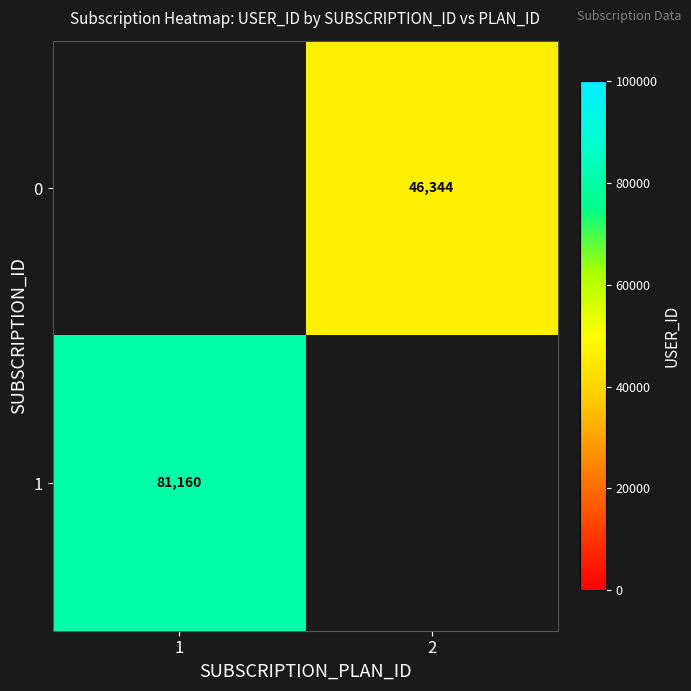

True or false: 1 has a value of 81160 at 1.

True